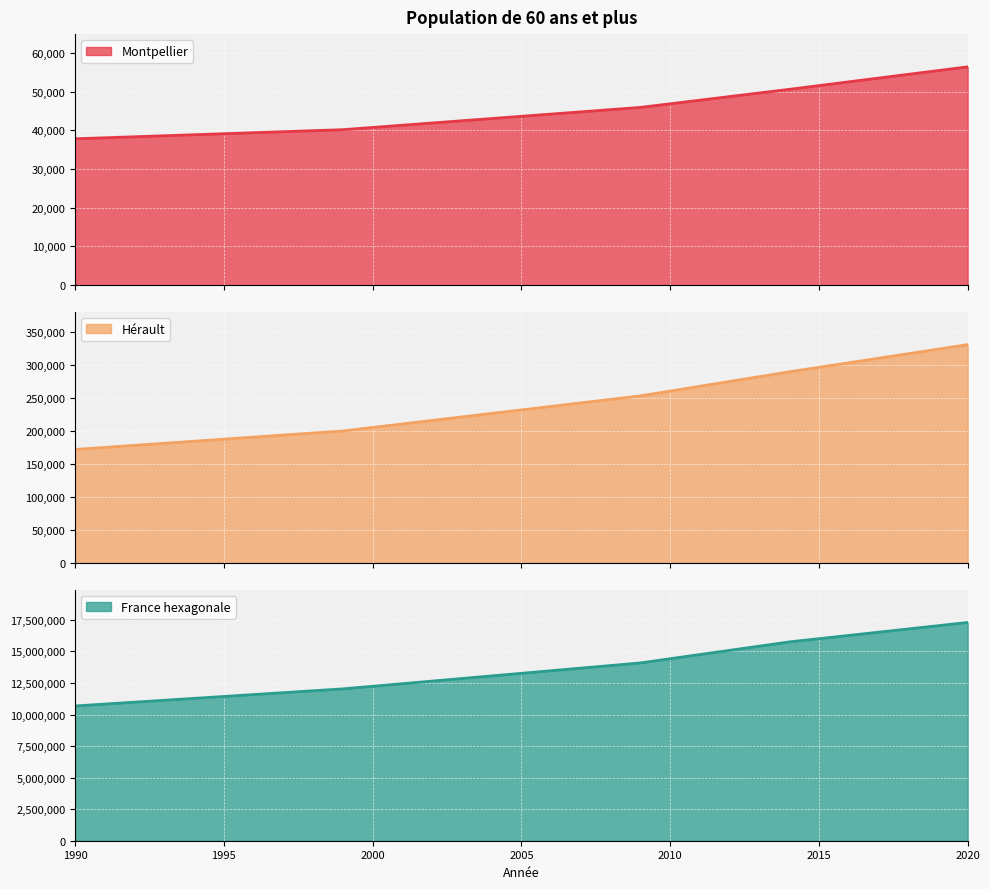

True or false: Hérault has more than 1 interior local peaks.

False